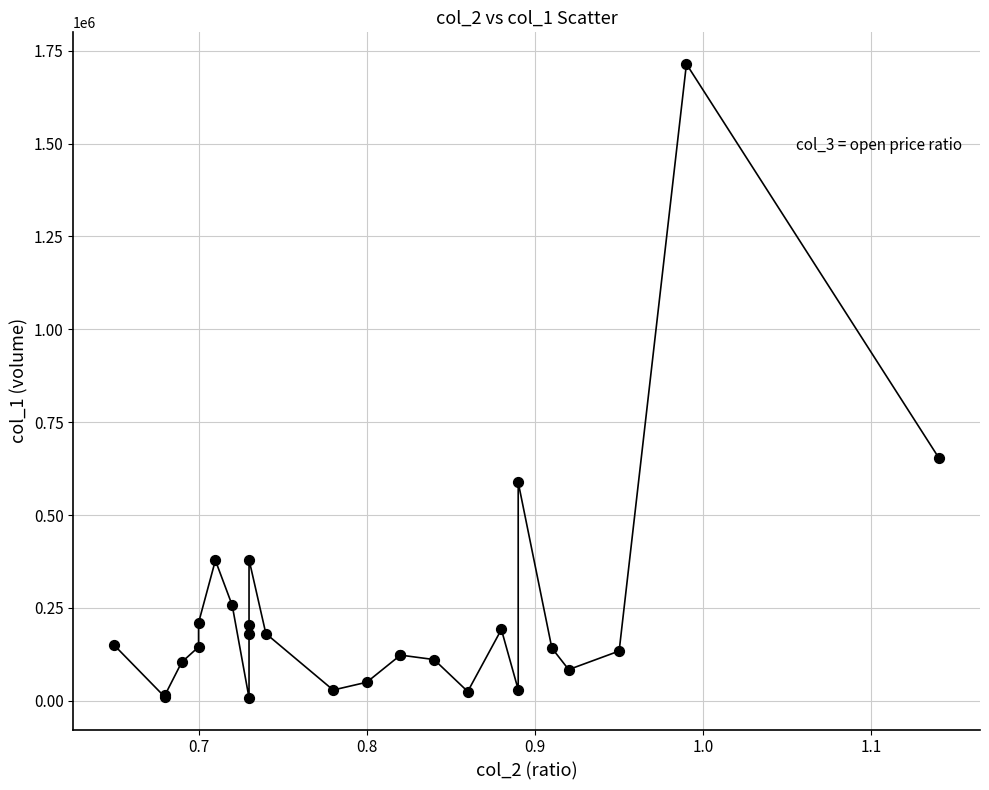

What Y value in the scatter plot is closest to 861000?

654000